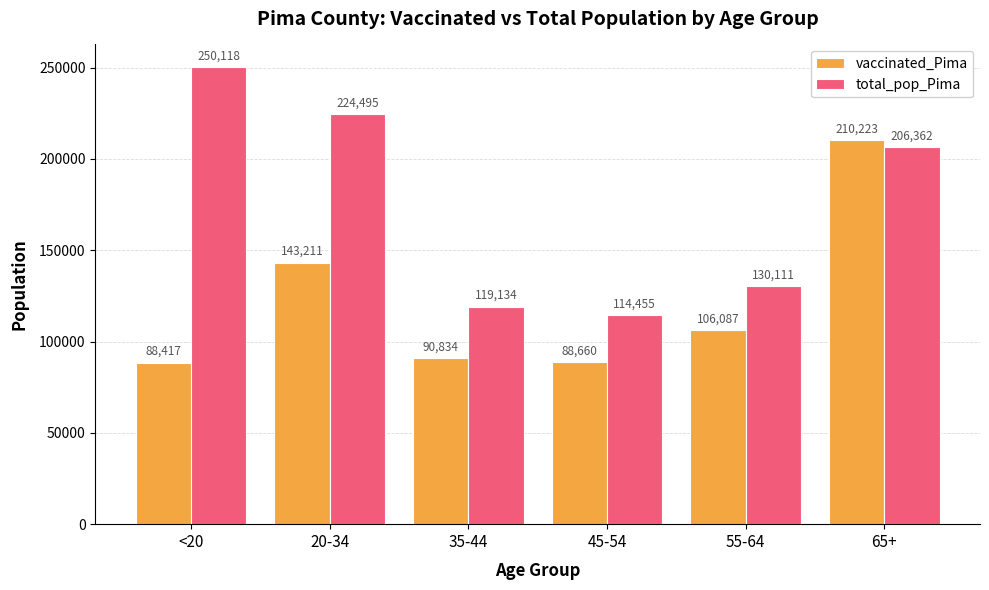

Which series has the largest total across all categories?

total_pop_Pima